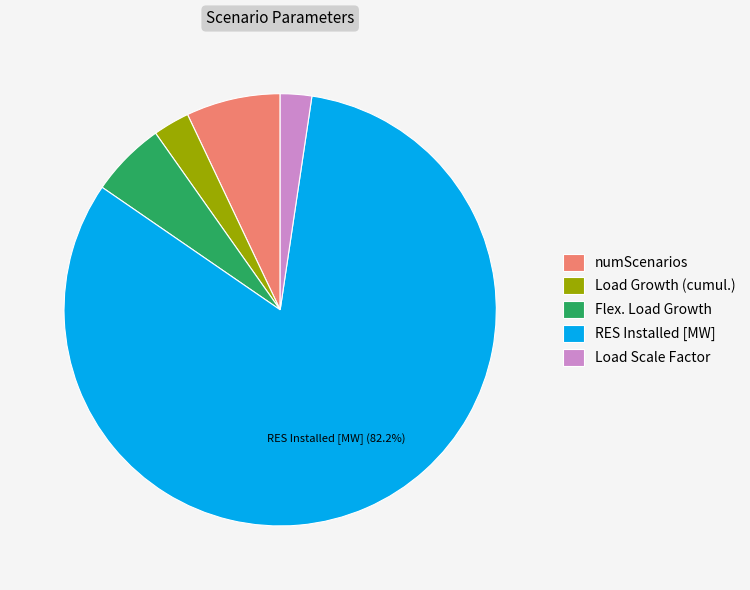

Combined, do Load Growth (cumul.) and Flex. Load Growth account for over 50%?

No